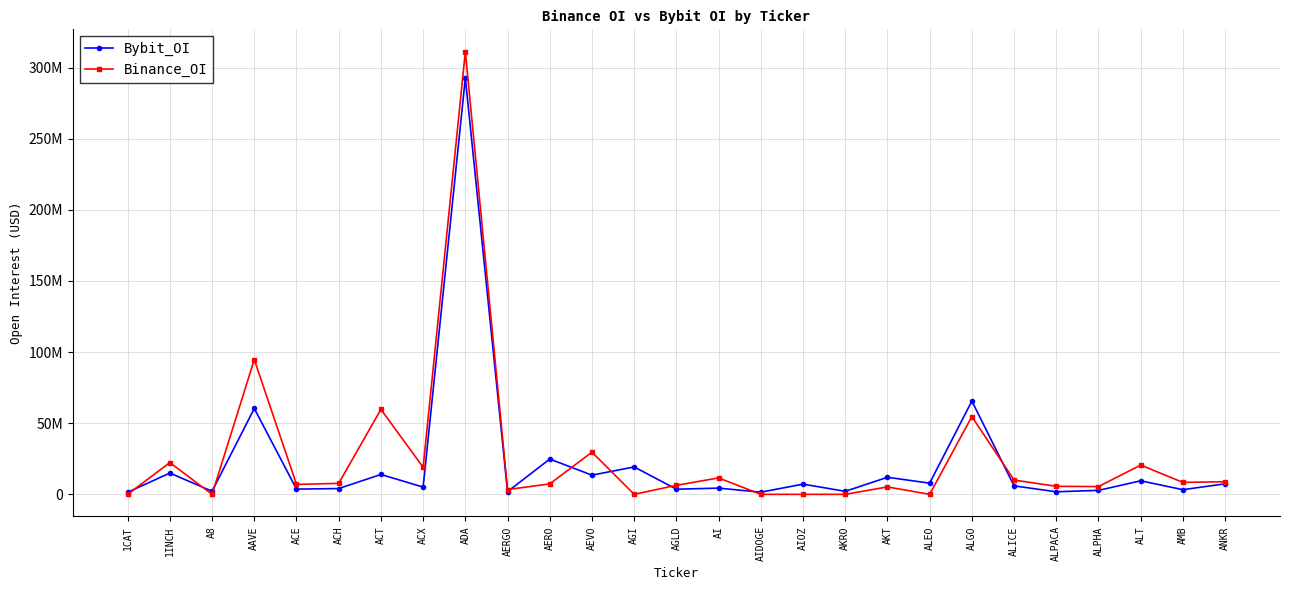

Count the number of categories in the chart.

27